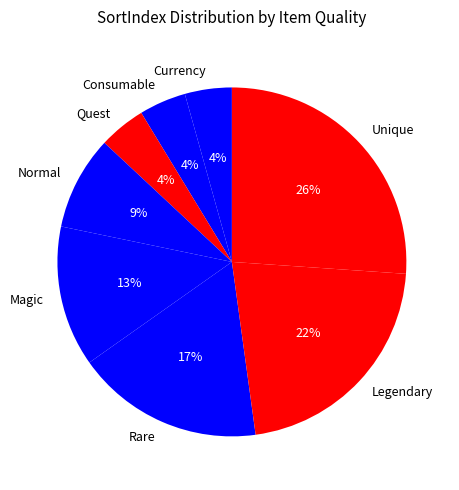

What is the largest slice in the pie chart?

Unique